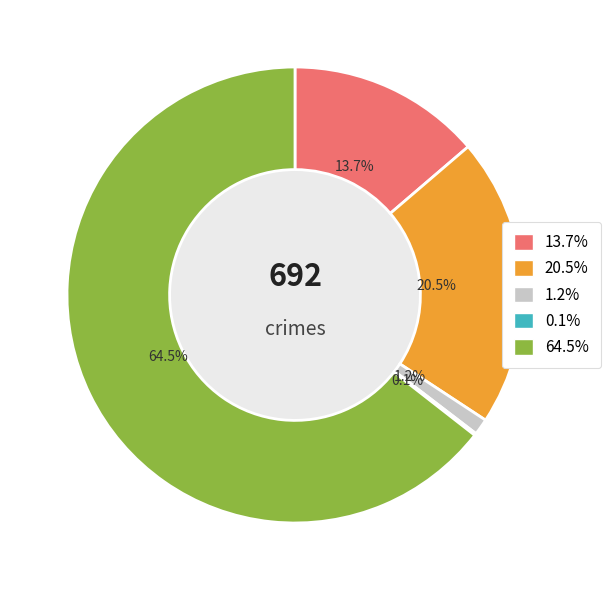

Does 64.5% represent more than half of the total?

Yes